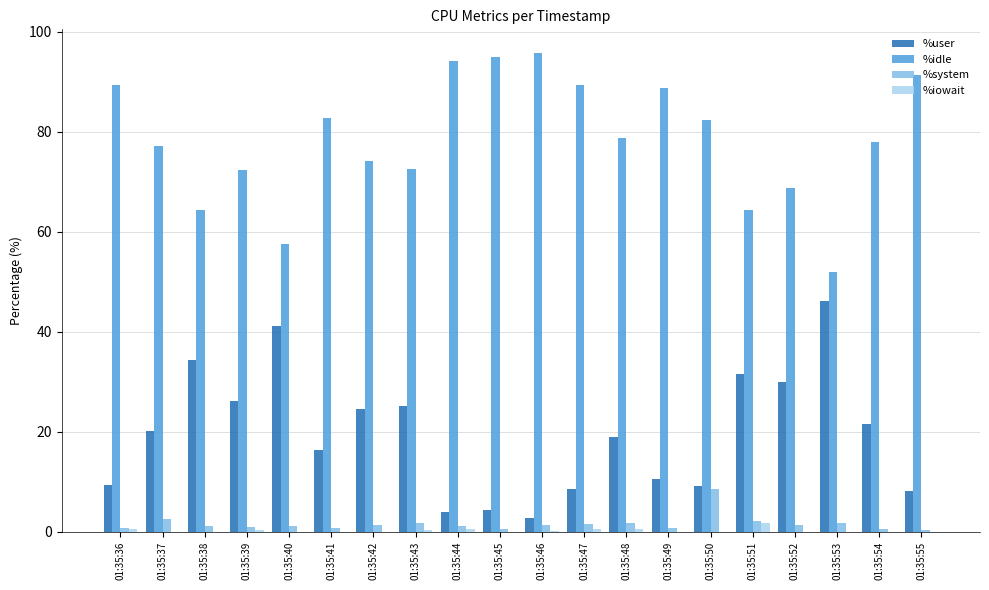

How many groups of bars are there?

20